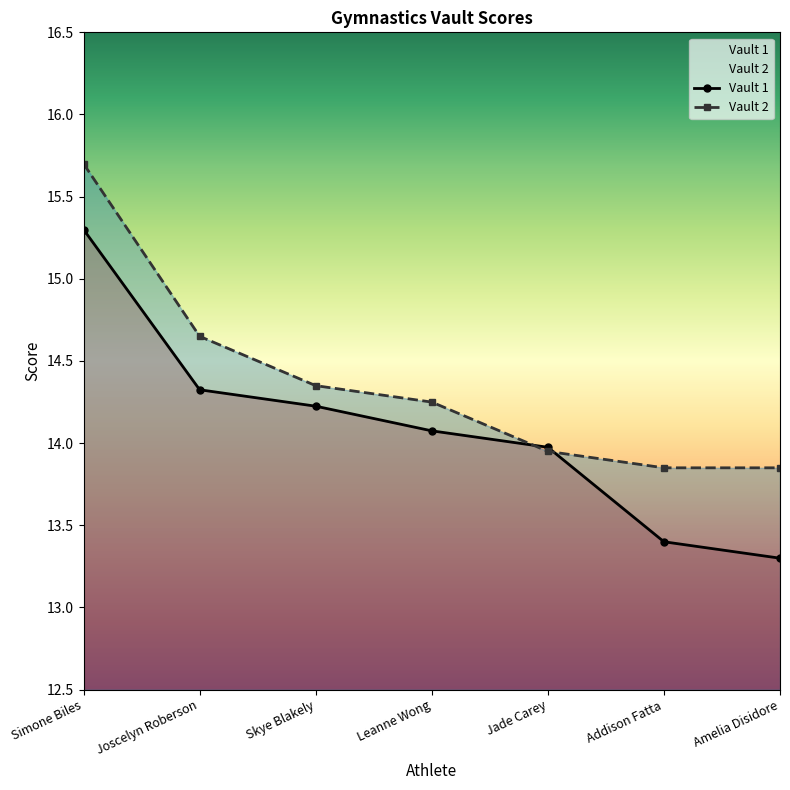

List the series in order of their overall mean, highest first.

Vault 2, Vault 1